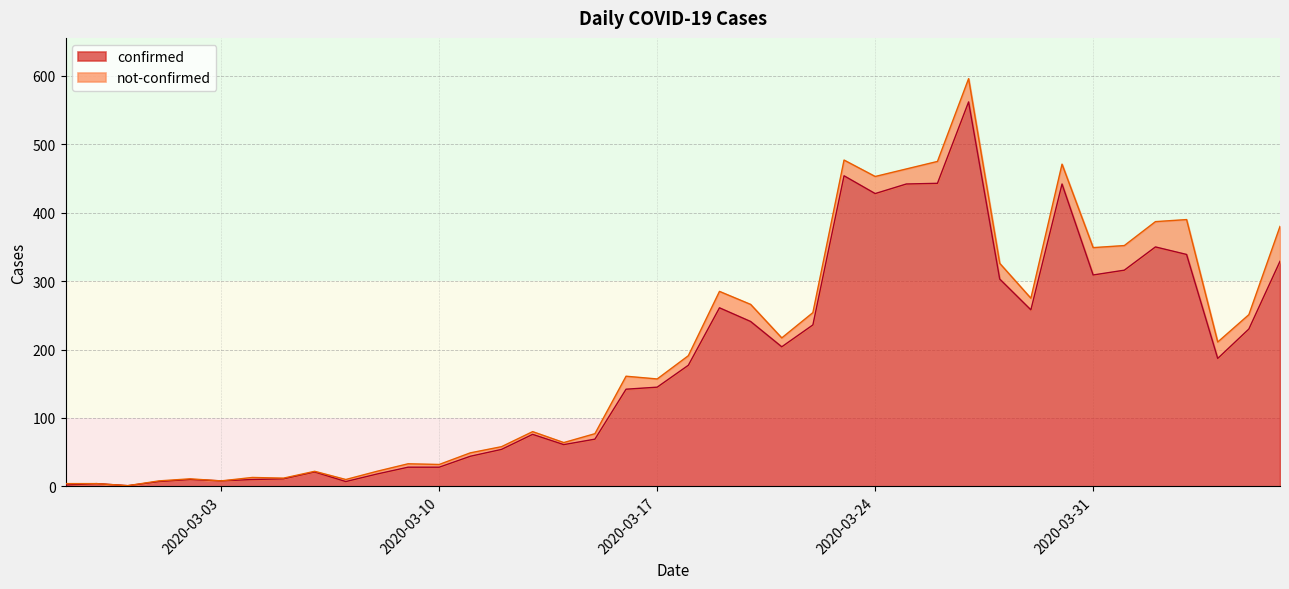

What is the value of the 4th point from the left?

7